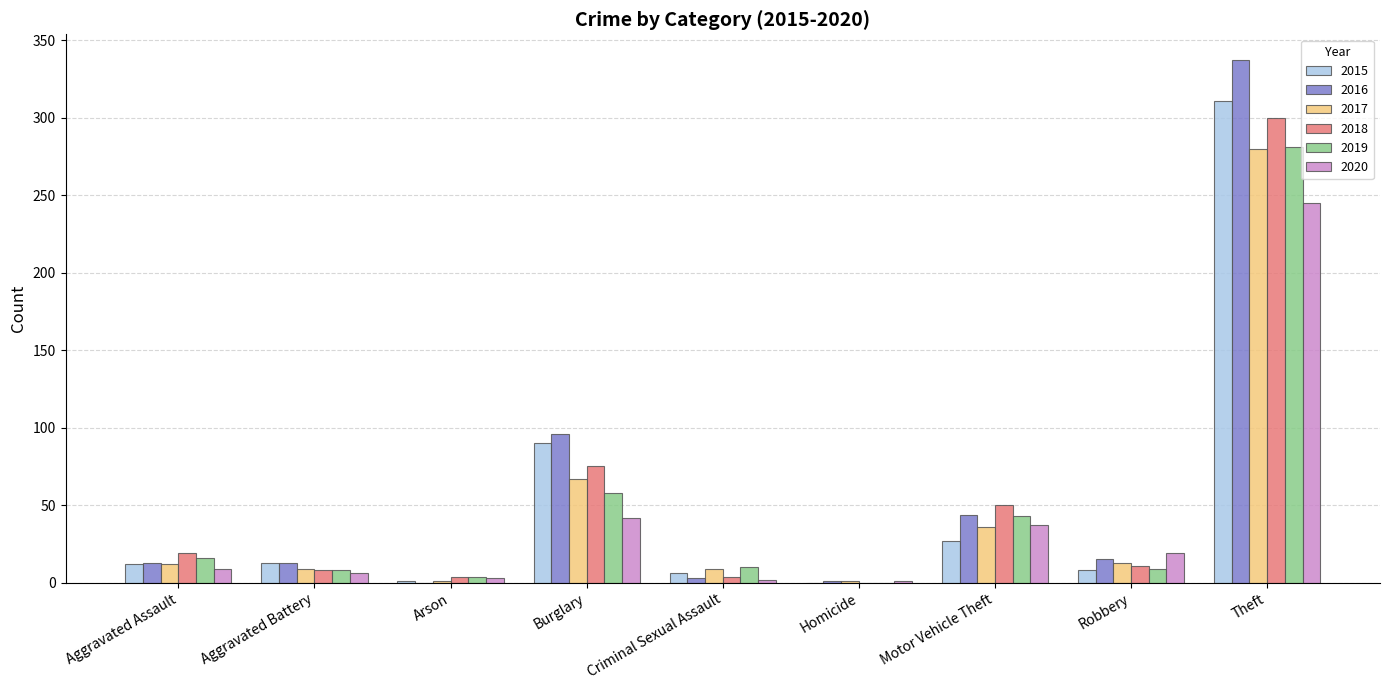

At which label does 2018 reach its peak?

Theft